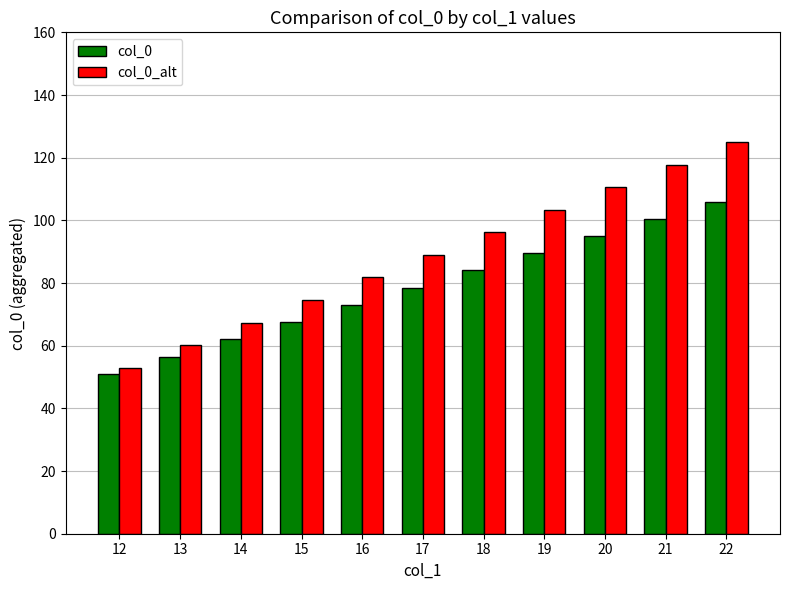

What is the value of the col_0 bar at the 10th from the left?

100.5